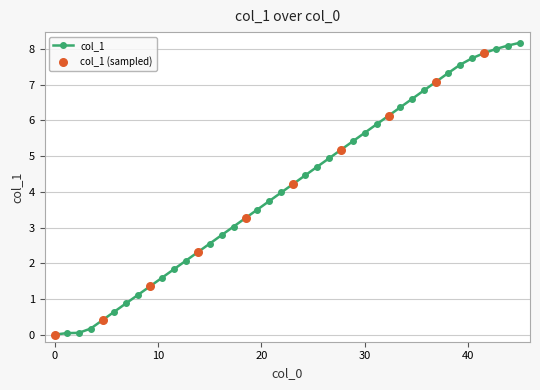

What is the value of the 17th point from the left?

3.3